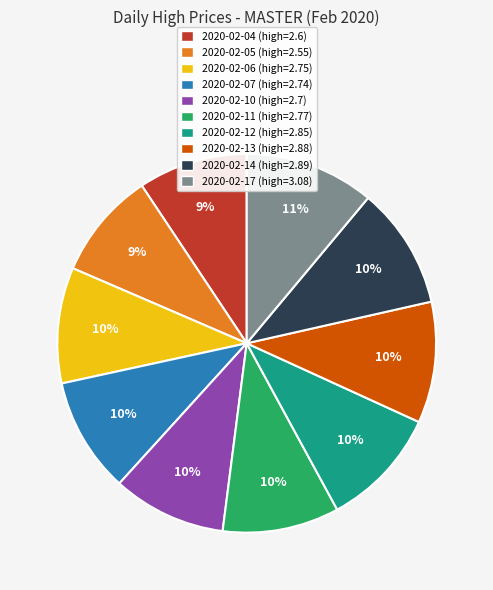

Is there a majority slice in this chart?

No